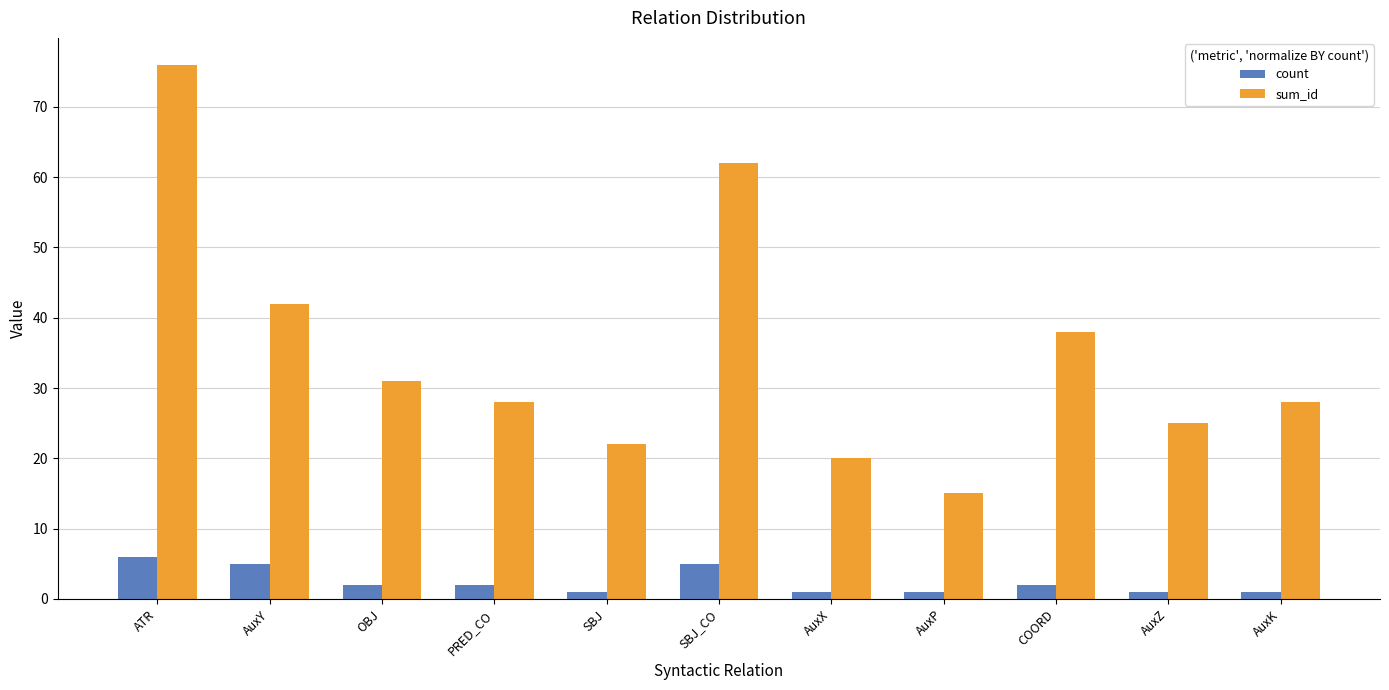

Which series has the largest range (max minus min)?

sum_id